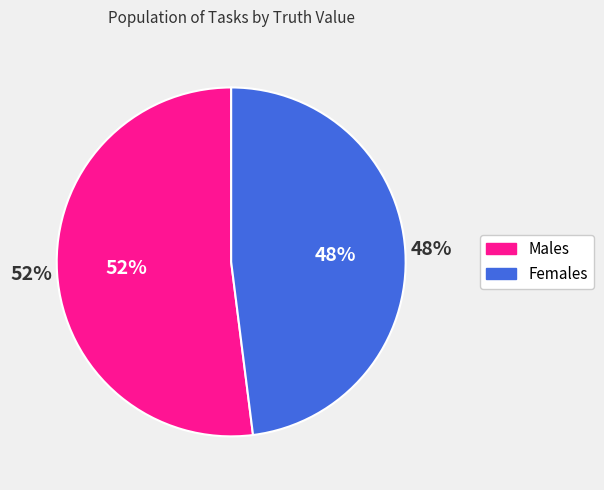

Which slice represents more than half of the pie?

1